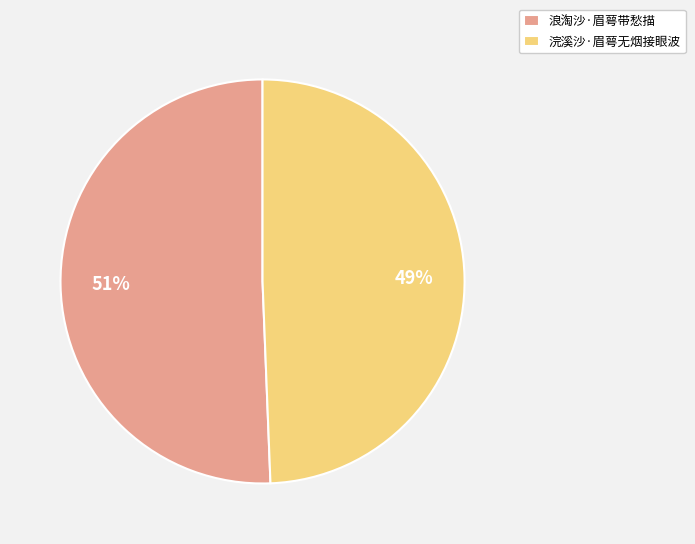

What percentage is the 浣溪沙·眉萼无烟接眼波 slice, to the nearest percent?

49%